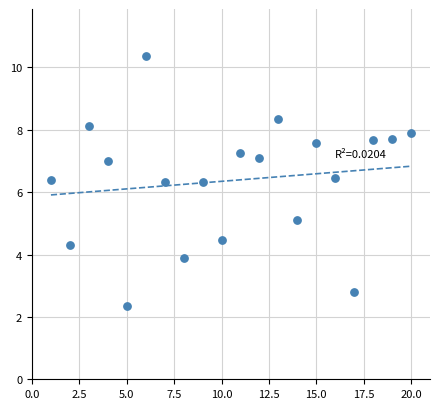

What is the range of X values (max minus min)?

19.0